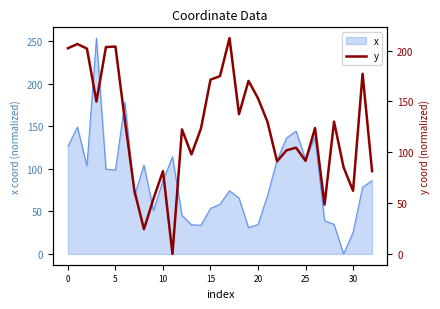

What is the label of the 7th point from the right?

26